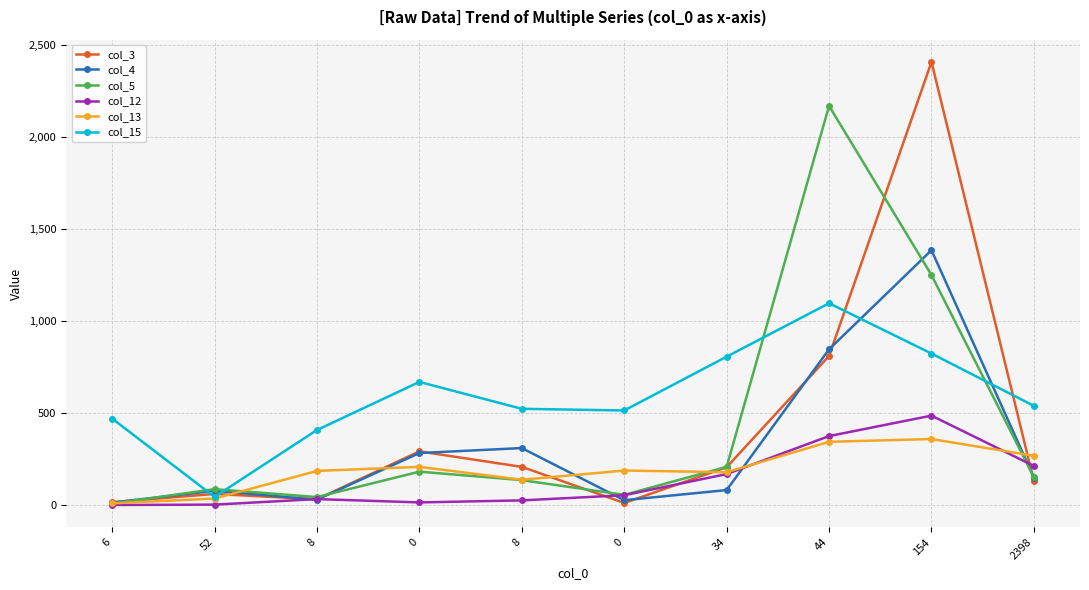

At which category is the sum across all series the highest?

154